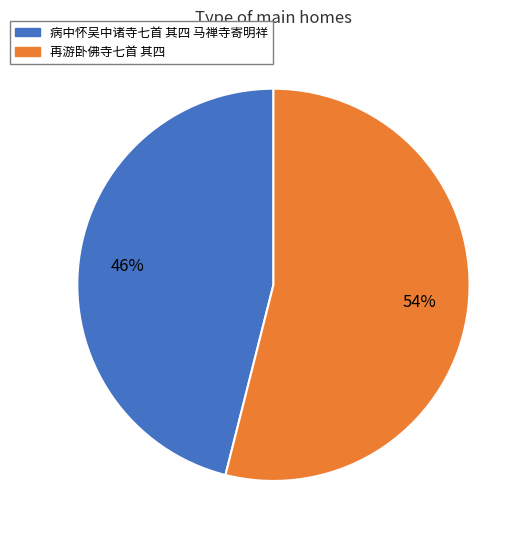

The 病中怀吴中诸寺七首 其四 马禅寺寄明祥 slice represents 37% of the pie. True or false?

False